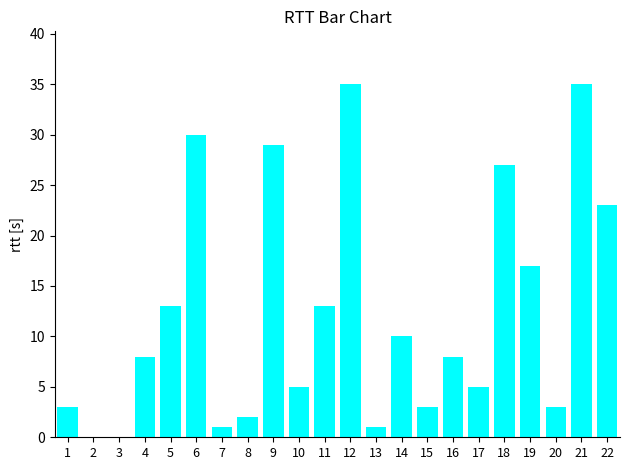

What is the change in value from 7 to 20?

+2